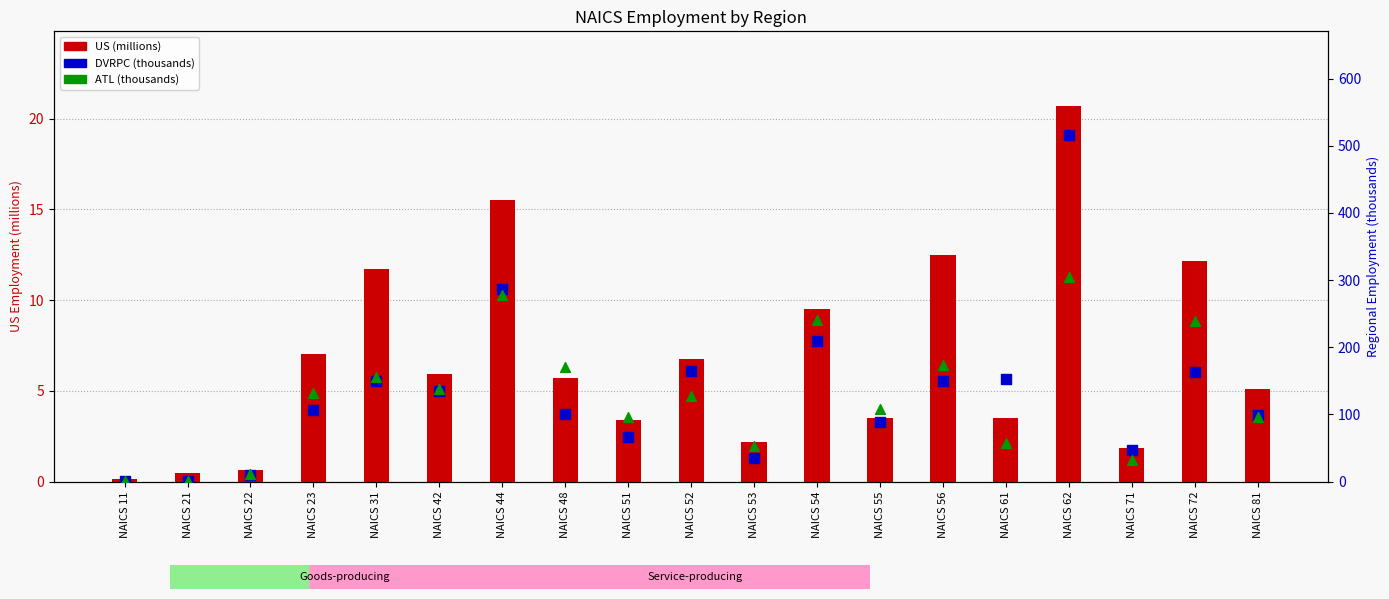

What are all the series names shown in the legend?

US (millions), DVRPC (thousands), ATL (thousands)